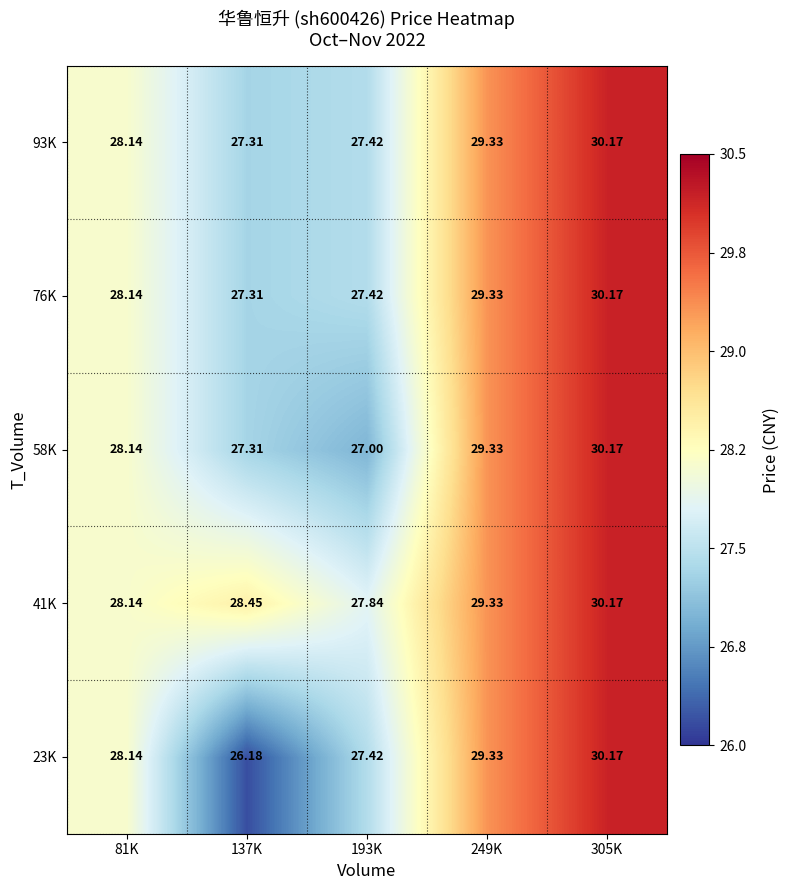

What is the smallest value displayed?

26.2